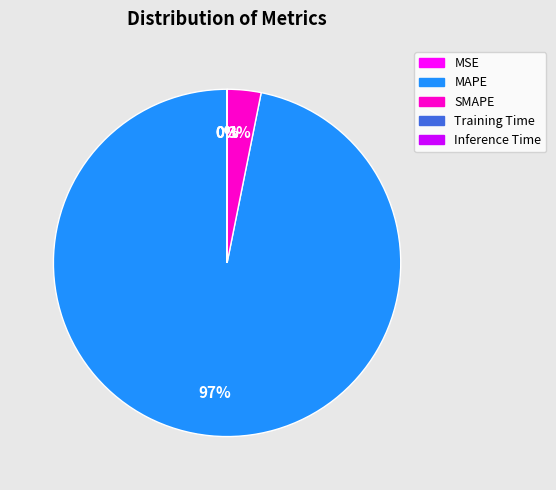

The SMAPE slice represents 3% of the pie. True or false?

True